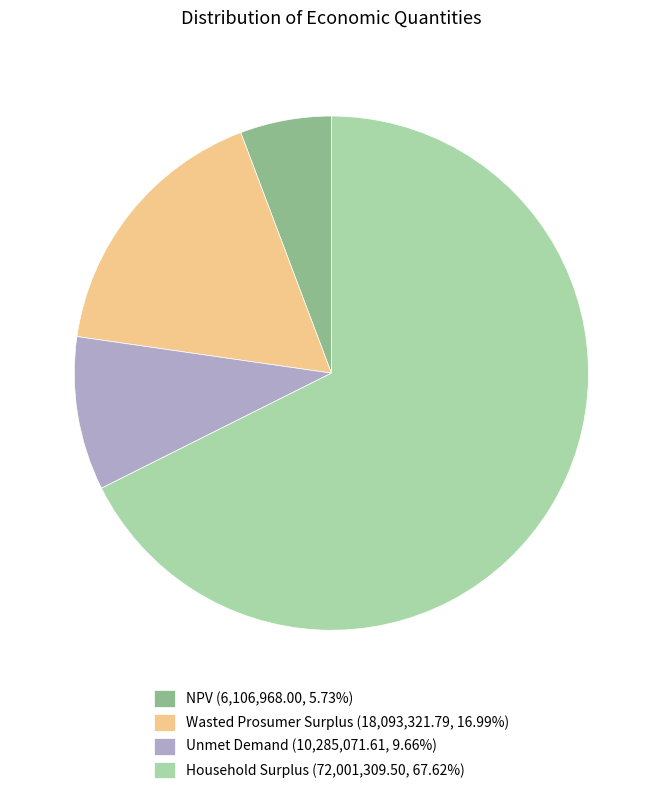

What is the largest slice in the pie chart?

Household Surplus